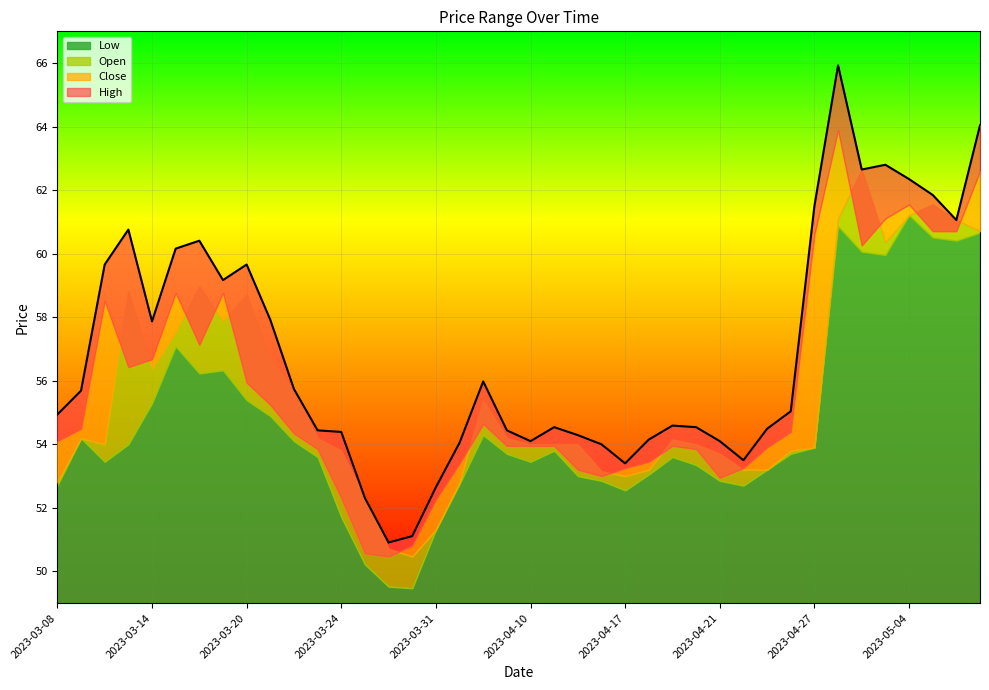

Which series has the largest total across all categories?

High